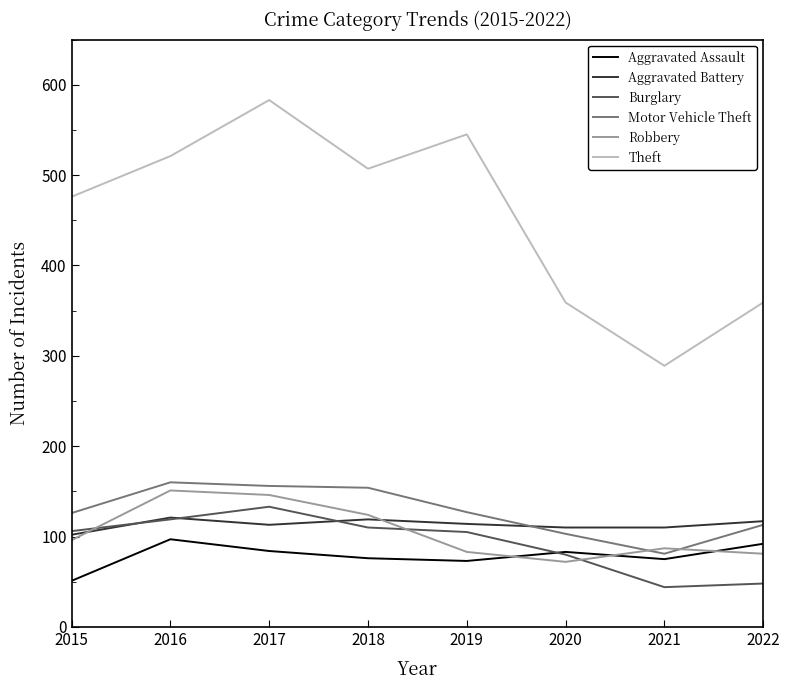

The value of Aggravated Assault at 2017 is 110. True or false?

False